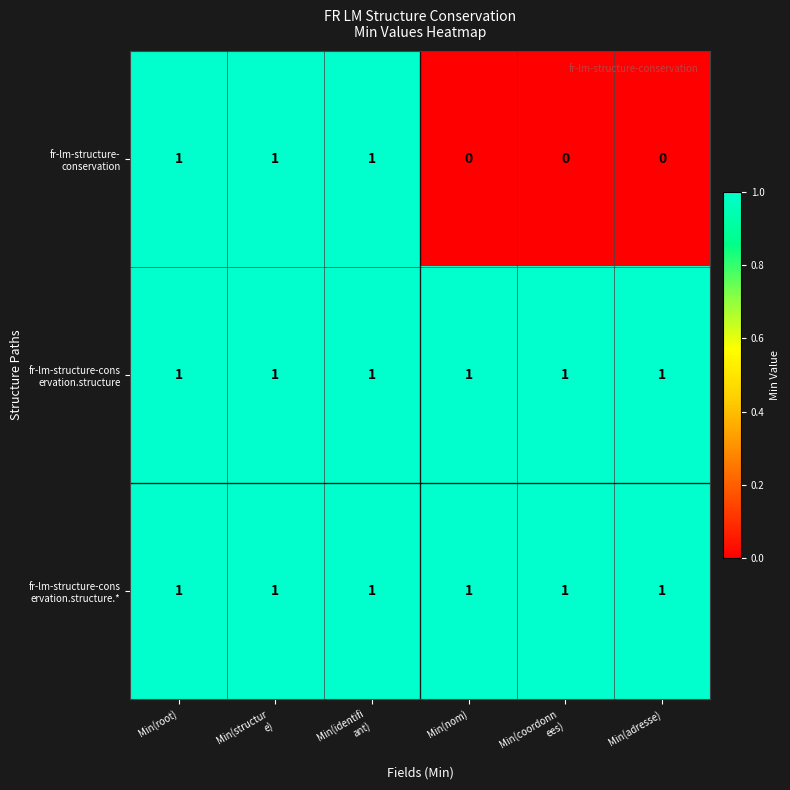

How many categories are shown in the chart?

6